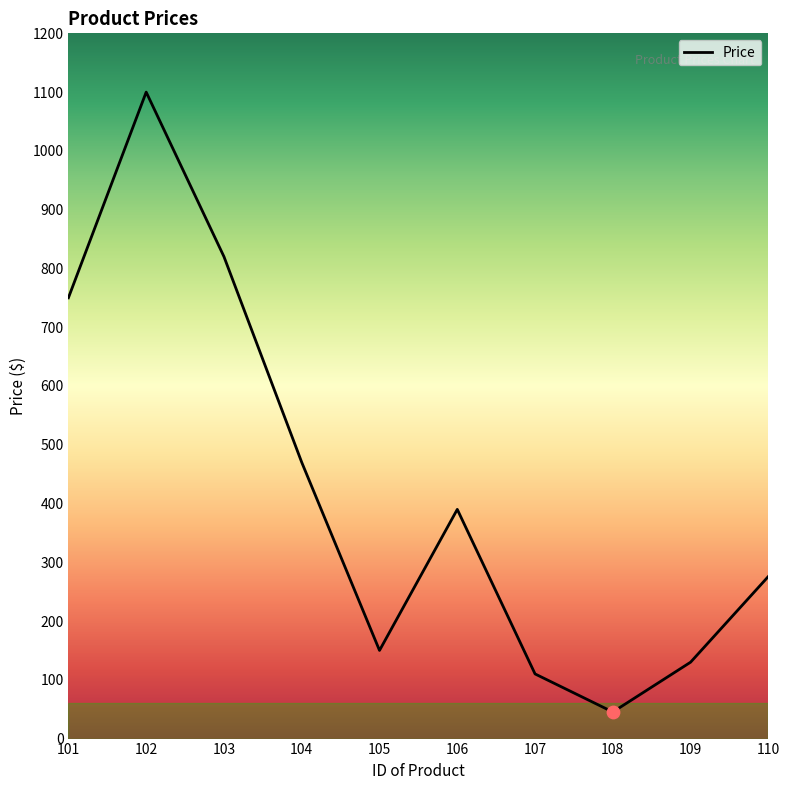

What is the ratio of the value at 110 to the value at 101?

0.4